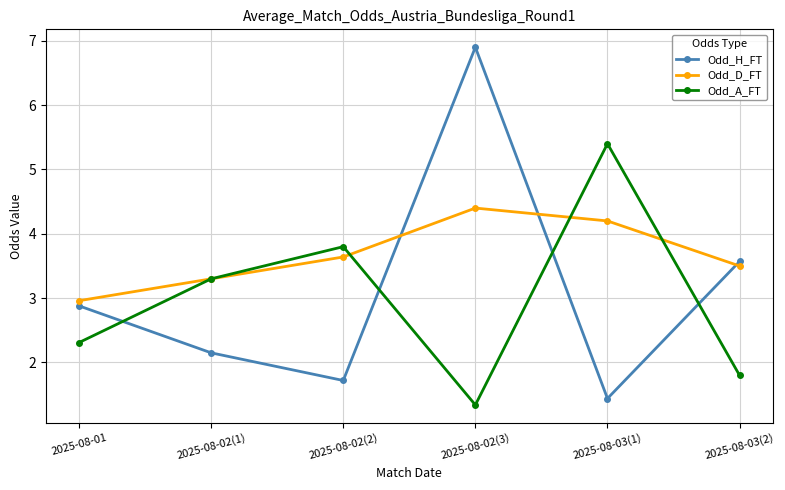

Which category has the lowest value across all series?

2025-08-02(3)